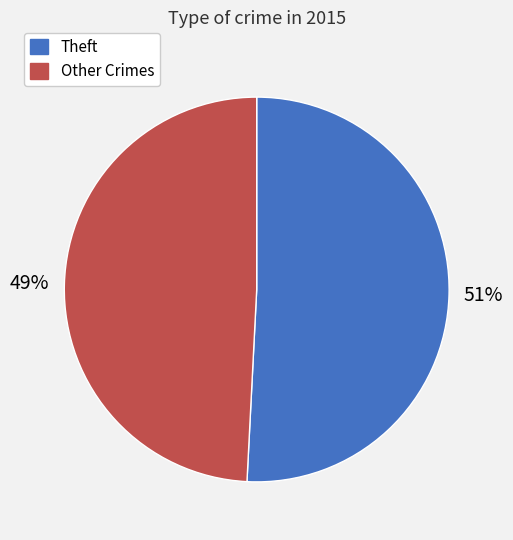

Which category has the biggest portion of the pie?

Theft